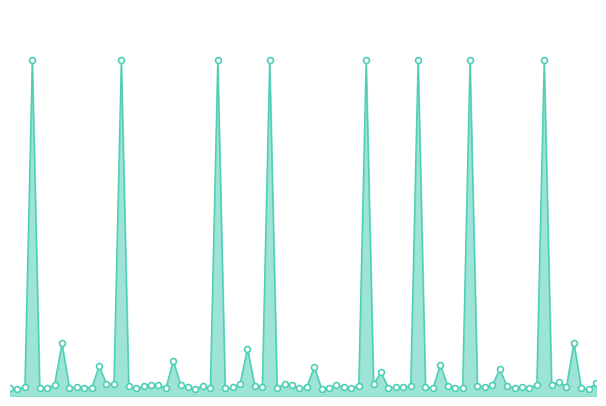

How many lines are shown in the chart?

1